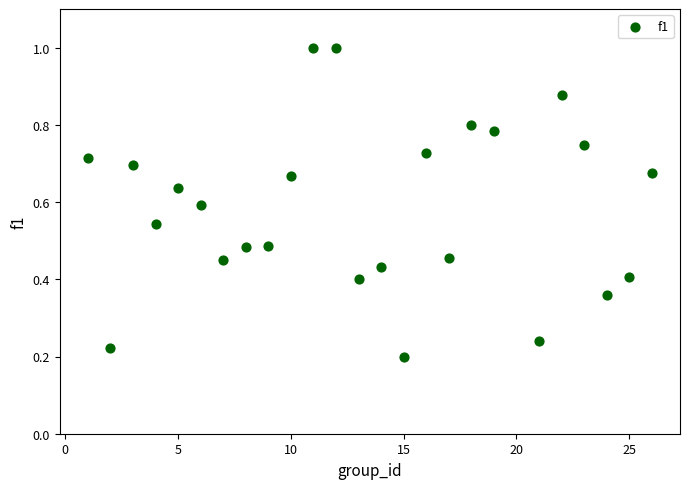

What is the range of X values (max minus min)?

25.0